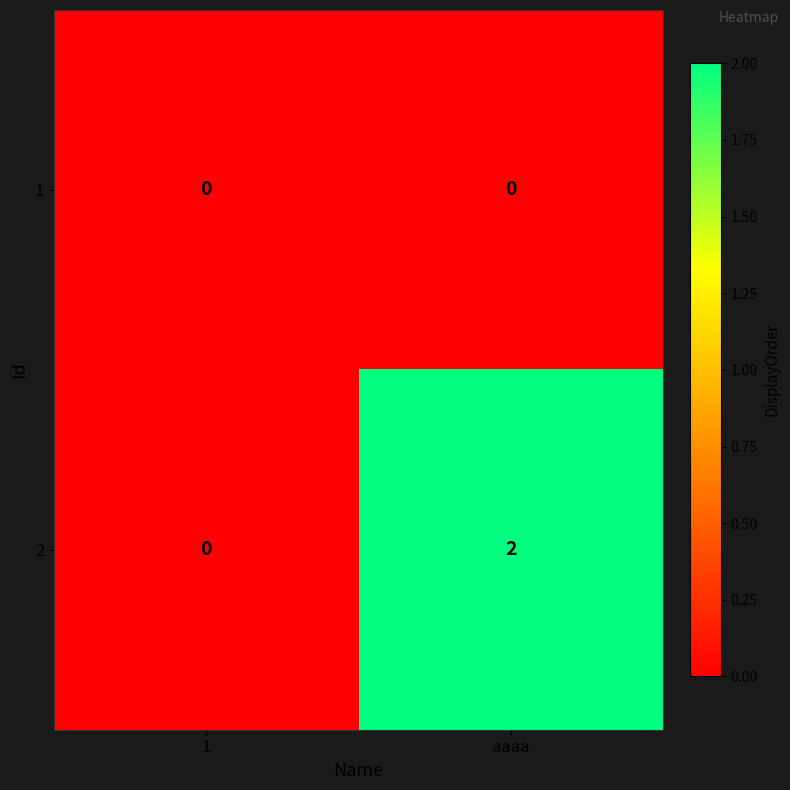

Is it true that 1 equals 0 at 1?

True